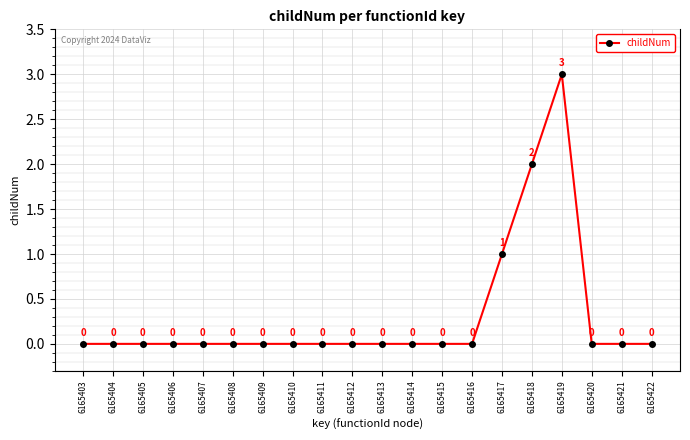

The value at 6165403 is 2. True or false?

False